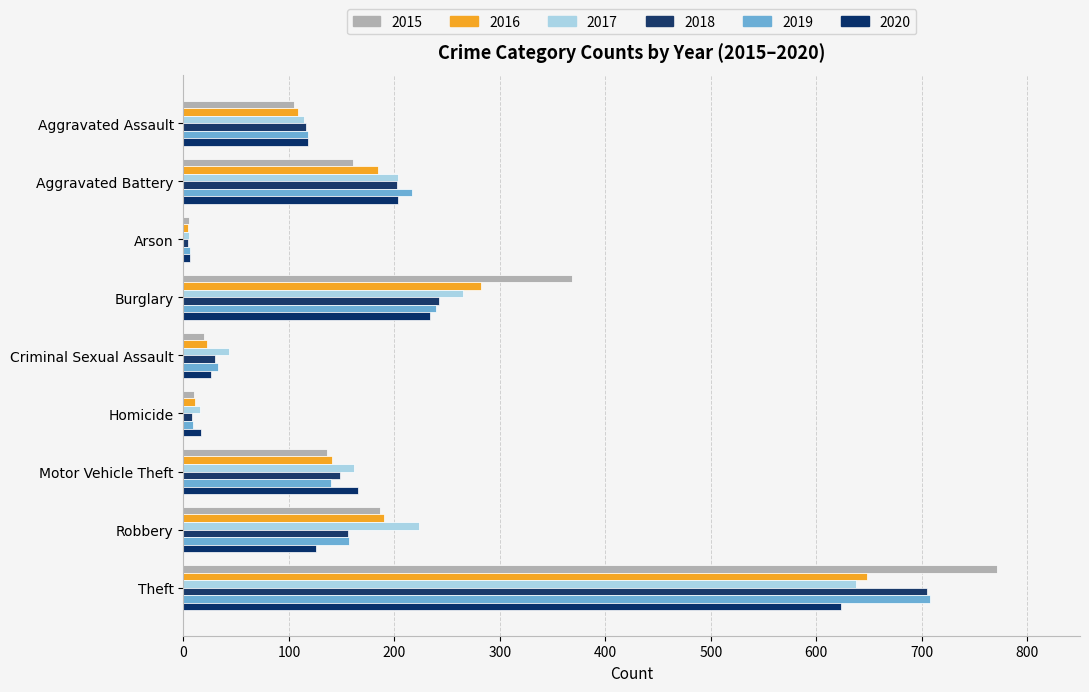

How many categories are shown in the chart?

9